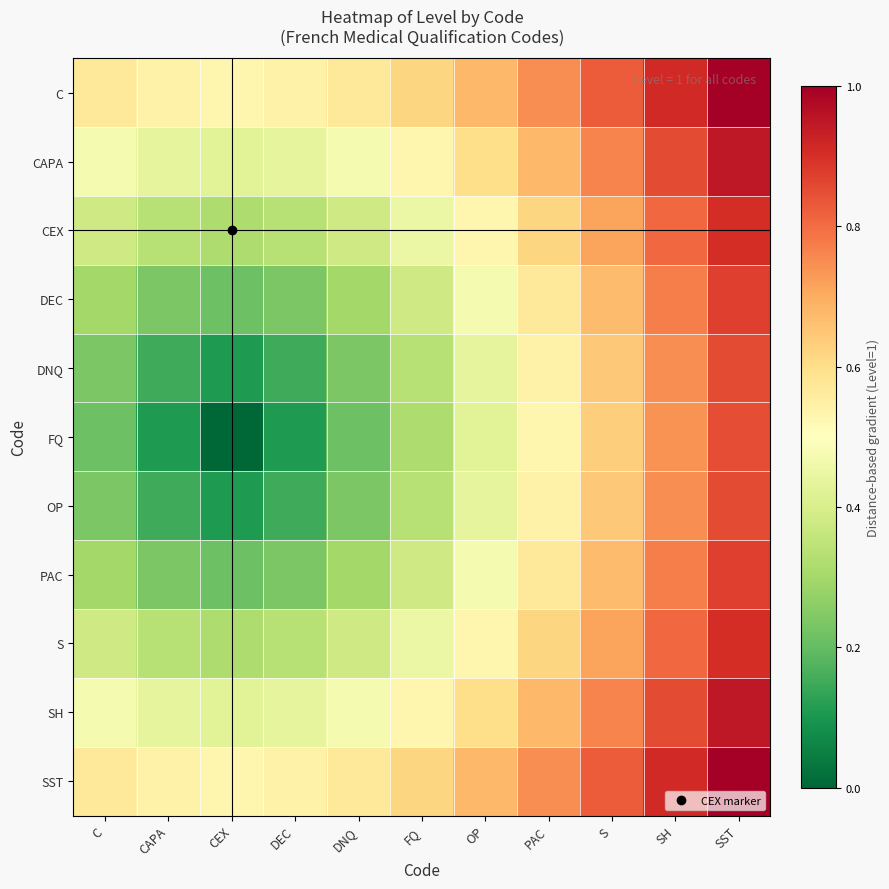

Between CEX and S, which is larger?

S